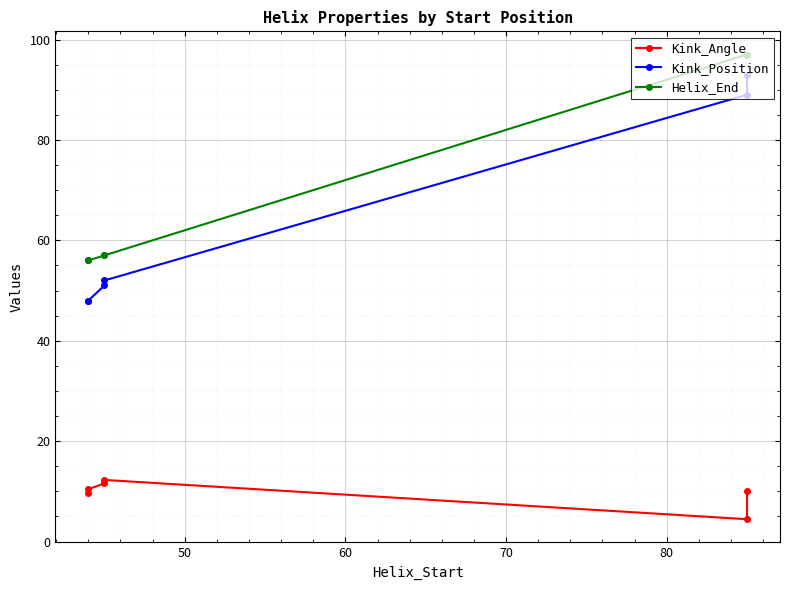

Reading left to right, extract all data points from this chart.

Kink_Angle: 9.6	10.4	11.6	12.3	4.4	10.0
Kink_Position: 48.0	48.0	51.0	52.0	89.0	93.0
Helix_End: 56.0	56.0	57.0	57.0	97.0	97.0